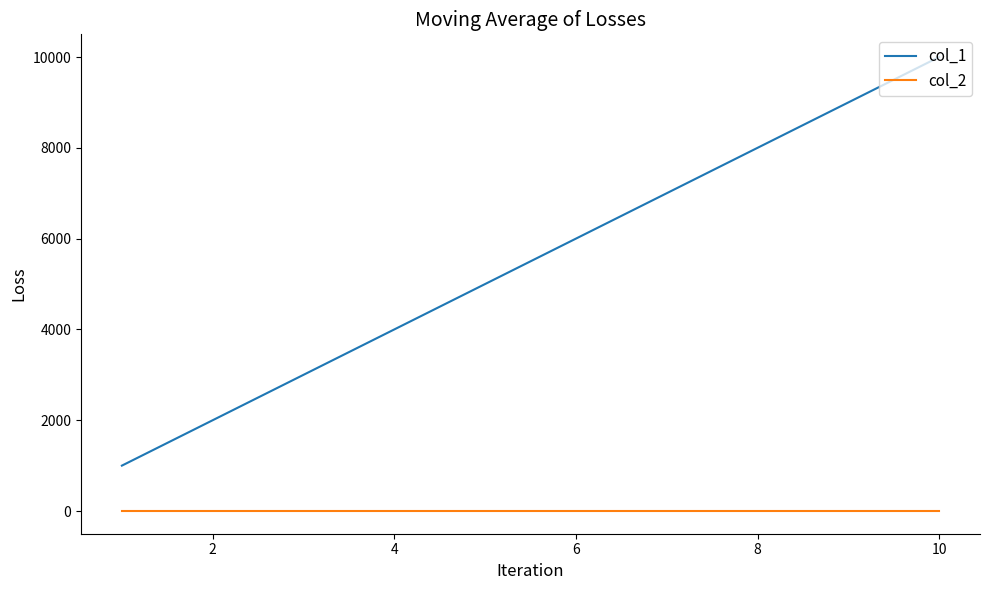

True or false: col_1 and col_2 intersect in this chart.

False